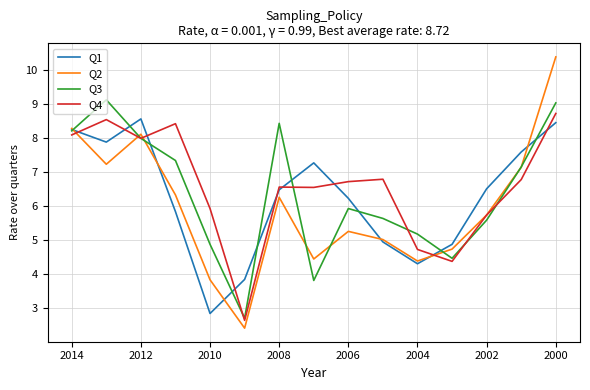

How many times do Q1 and Q3 cross each other?

9